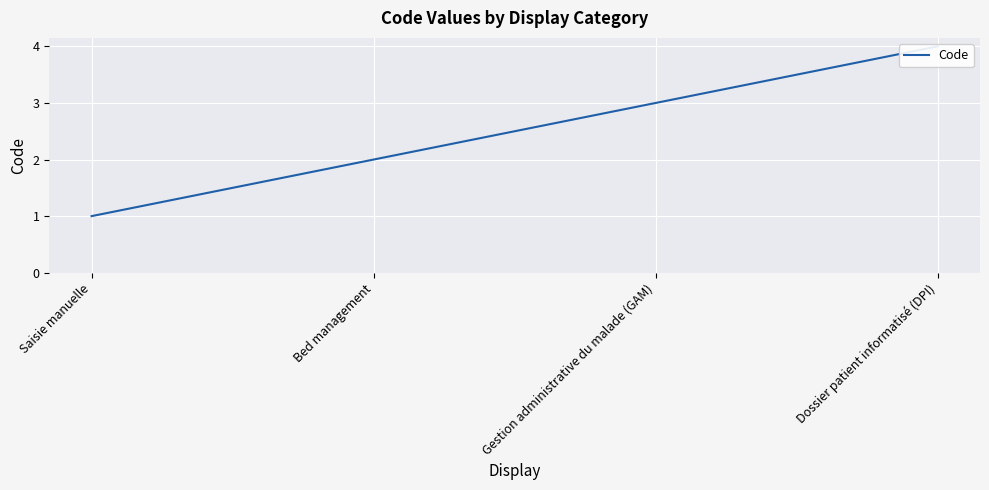

List the labels in order of value, smallest first.

Saisie manuelle, Bed management, Gestion administrative du malade (GAM), Dossier patient informatisé (DPI)